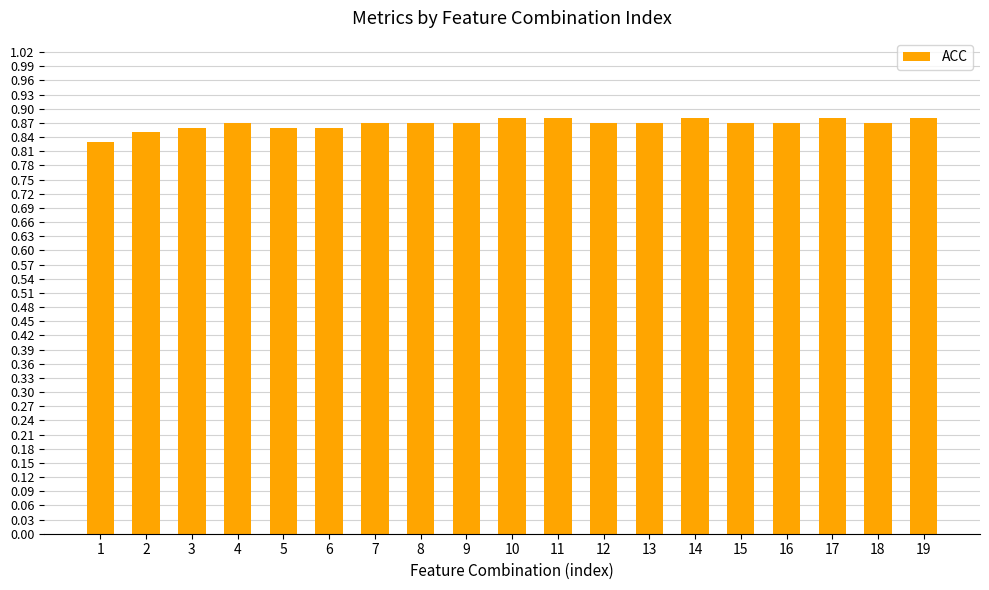

How many values are between 0 and 1?

19